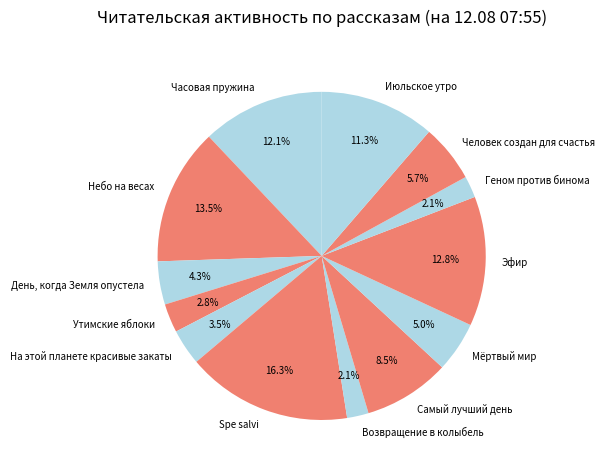

Which slice is the largest?

Spe salvi